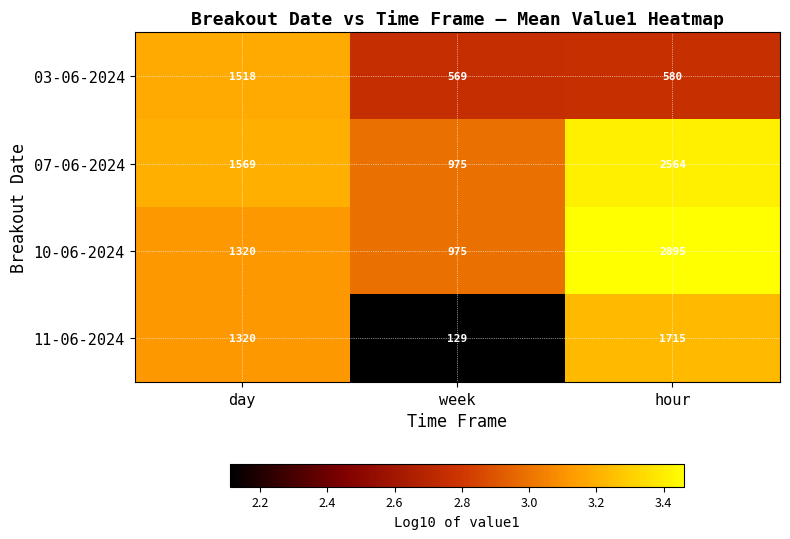

The value of 07-06-2024 at day is 1569. True or false?

True